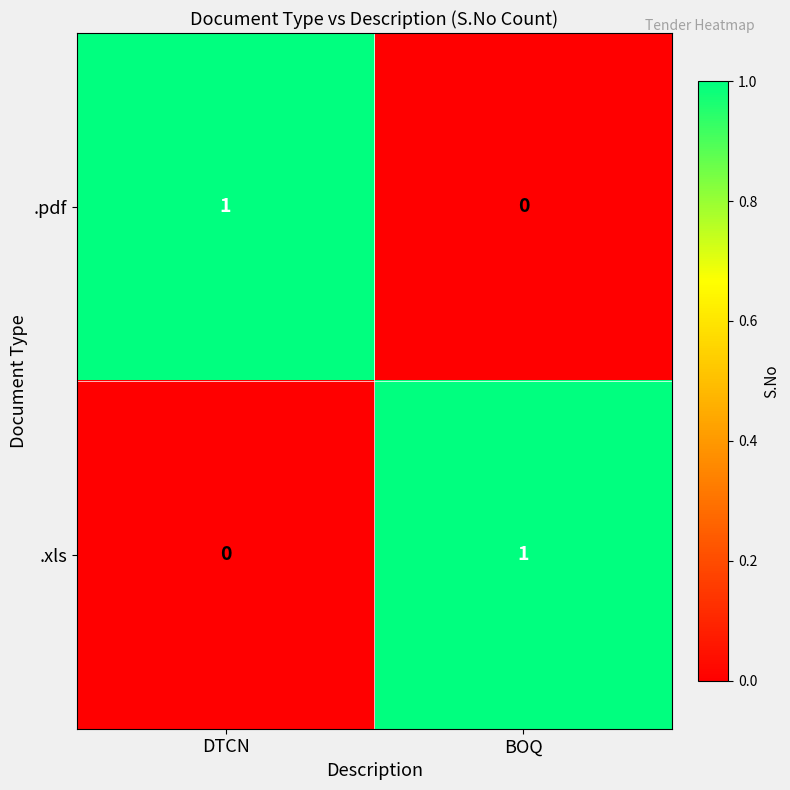

Is the value of .pdf at BOQ greater than the value of .xls at BOQ?

No